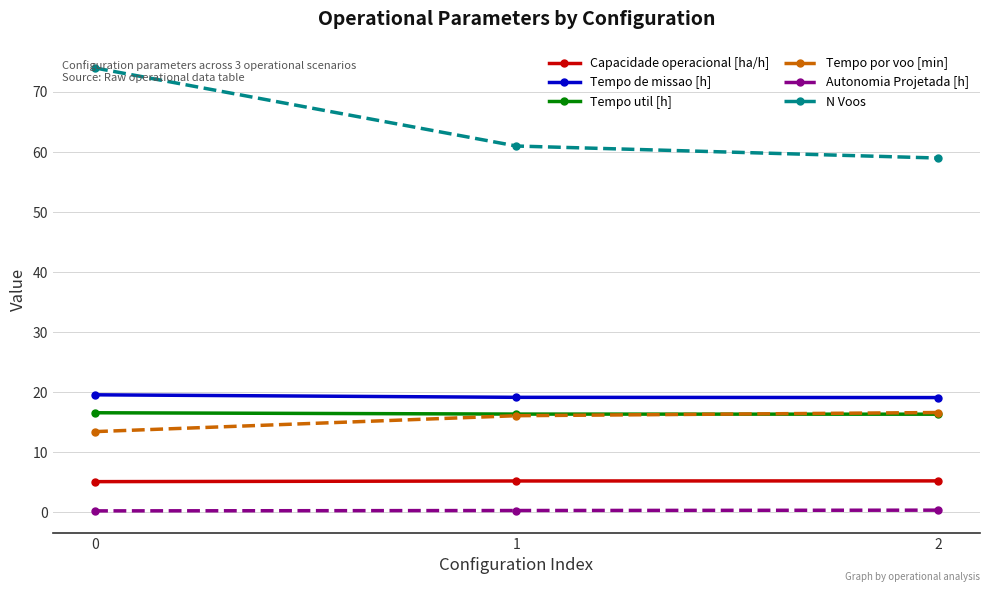

What is the average value of the Capacidade operacional [ha/h] series?

5.2